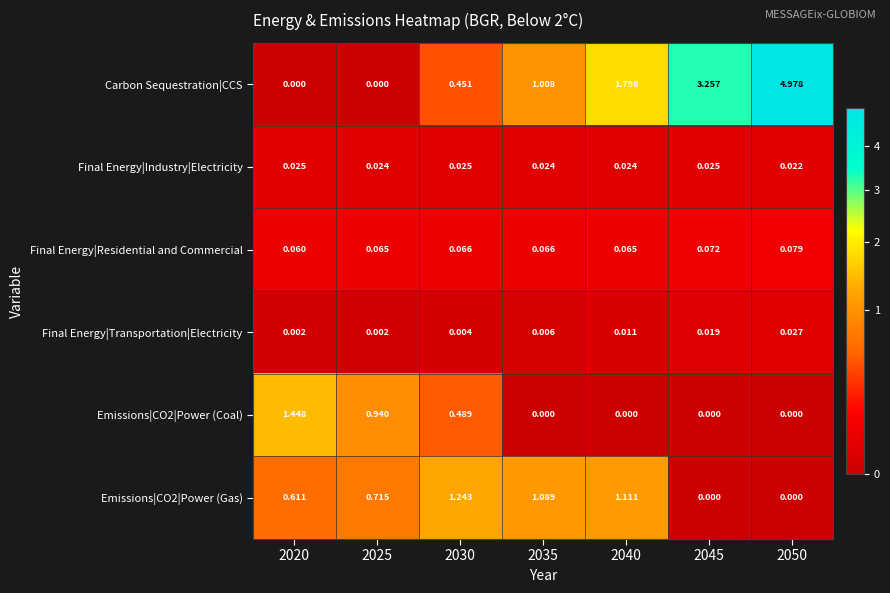

Which series has the largest range (max minus min)?

Carbon Sequestration|CCS